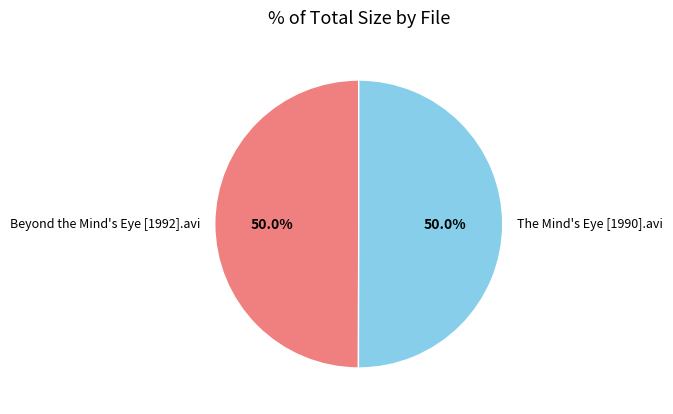

To the nearest percent, what is the combined percentage of The Mind's Eye [1990].avi and Beyond the Mind's Eye [1992].avi?

100%